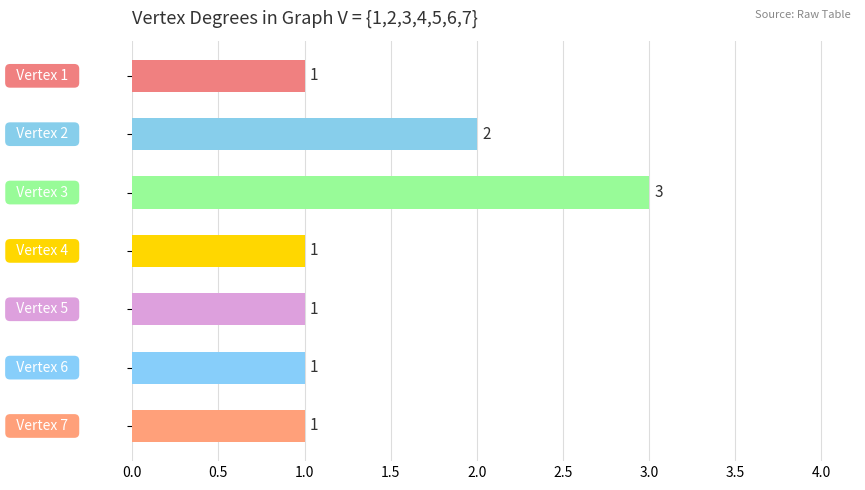

What is the value of the 1st bar from the top?

1